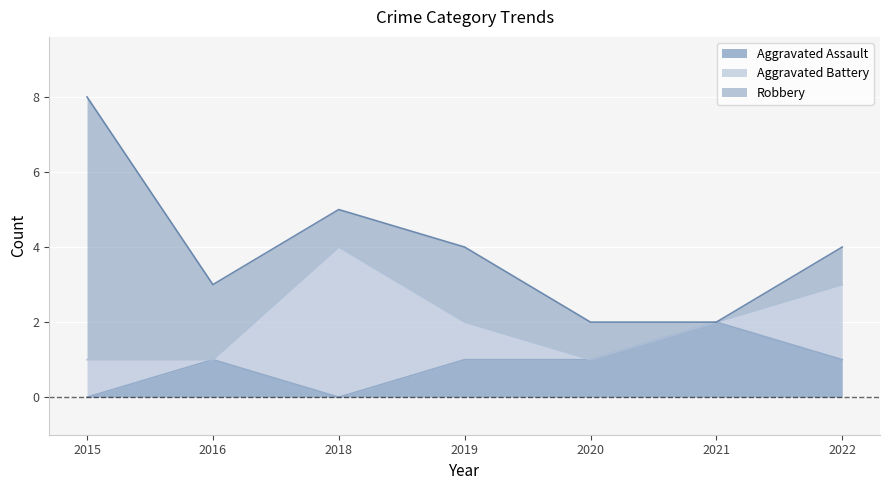

Count the number of categories in the chart.

7